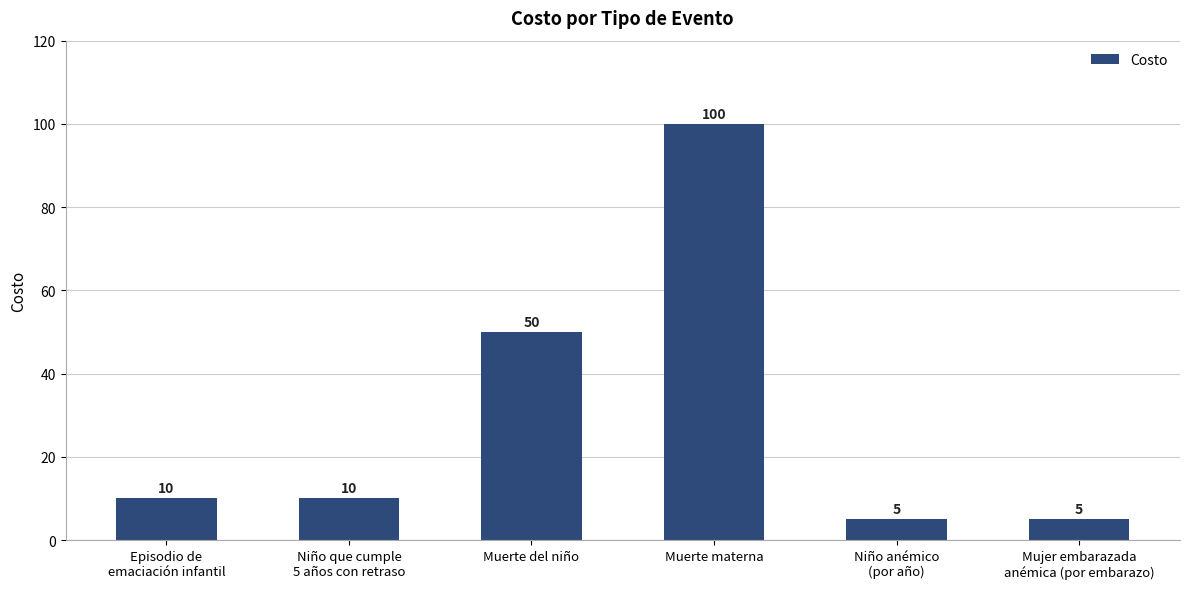

What value does the data have at Episodio de
emaciación infantil, to the nearest 5?

10